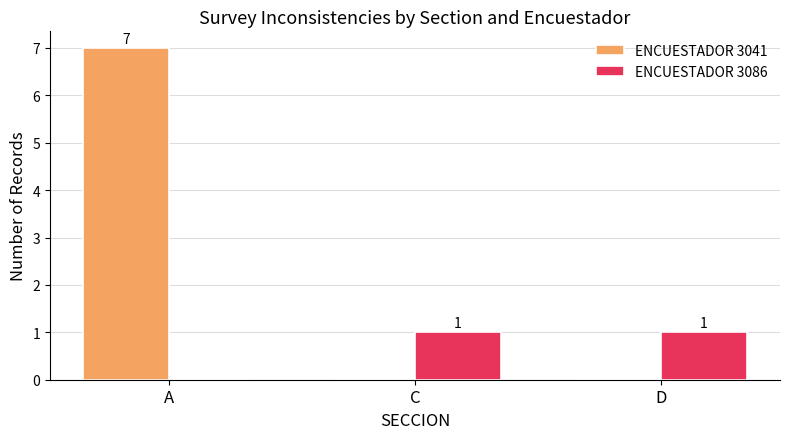

Is it true that ENCUESTADOR 3086 equals 1 at D?

True